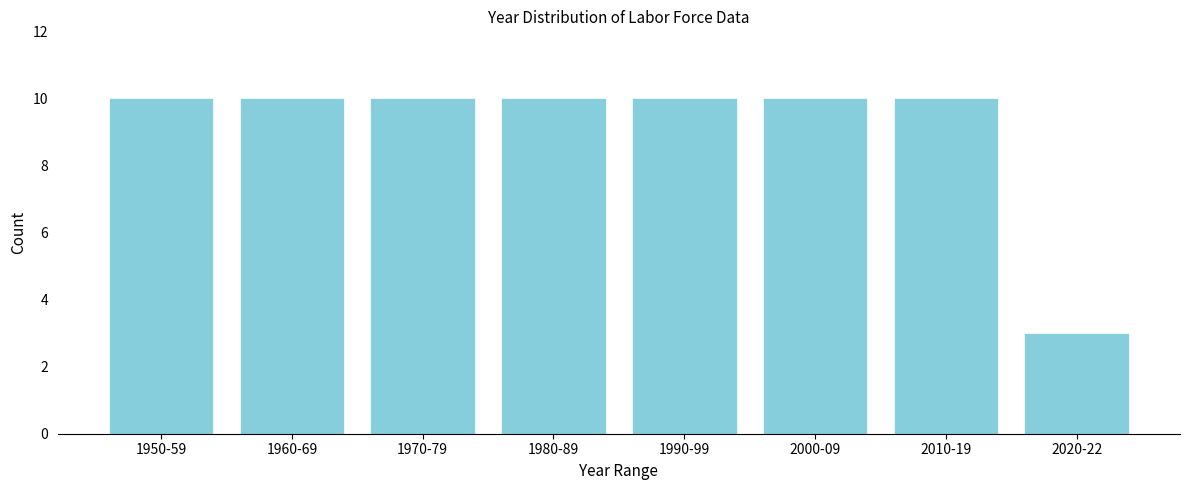

Reading left to right, list all the values displayed in this chart.

10	10	10	10	10	10	10	3